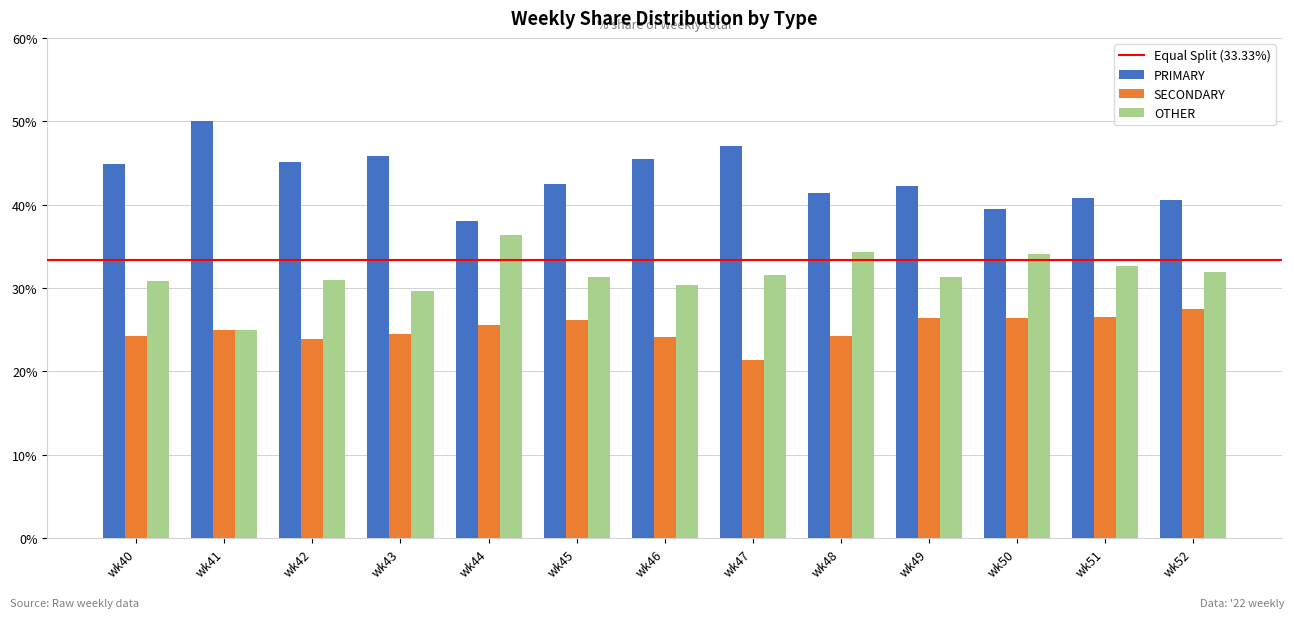

At which category does the chart reach its minimum across all series?

wk47